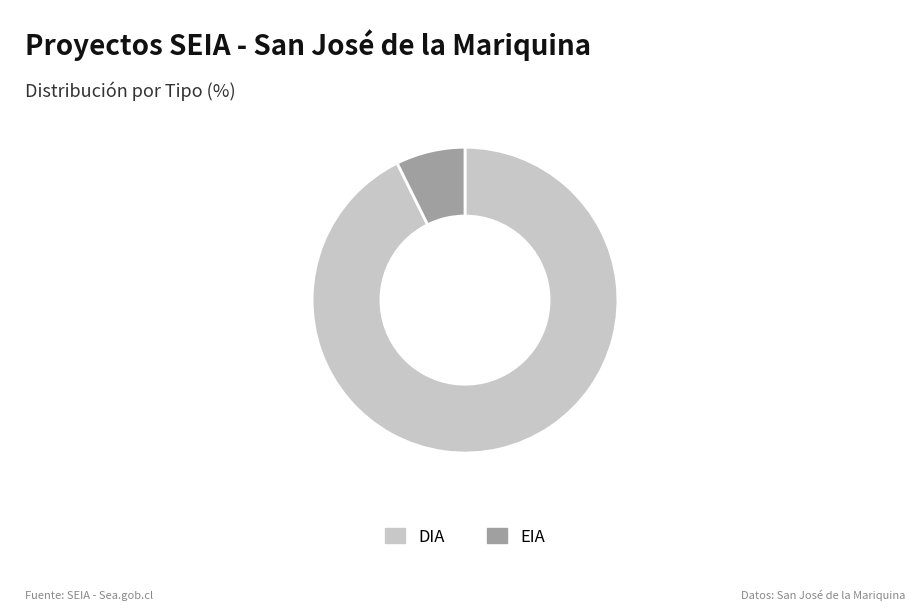

Rank the categories by value from lowest to highest.

EIA, DIA